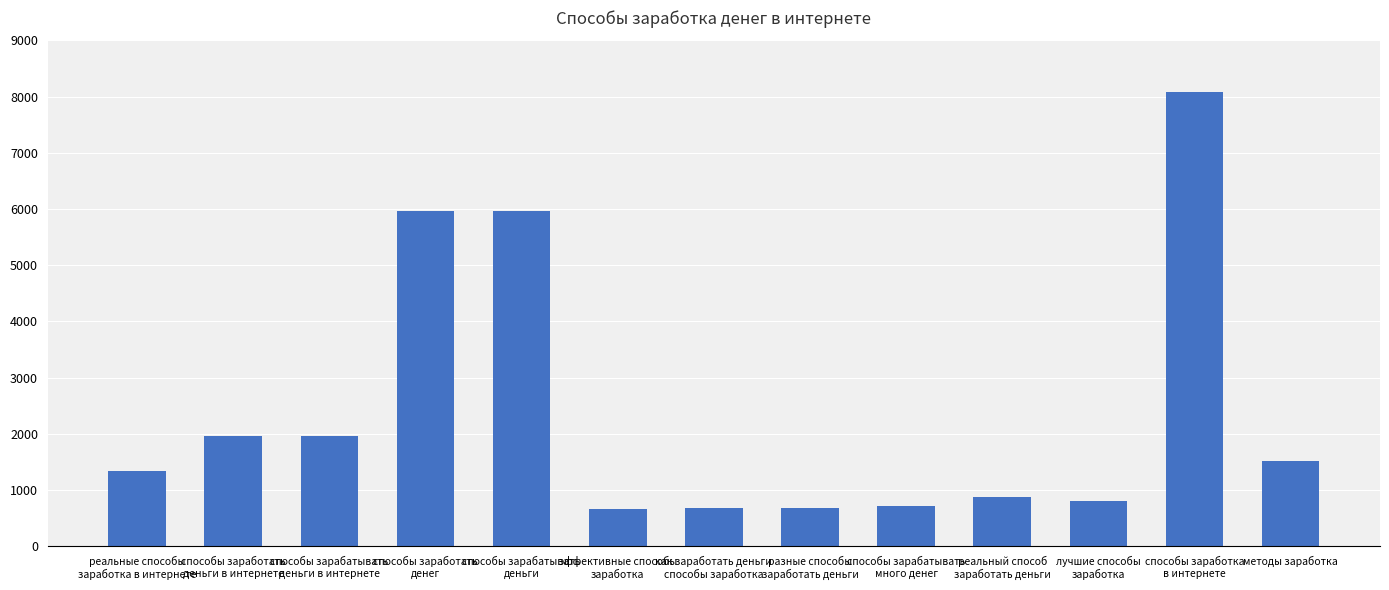

Count the number of data series in this chart.

1